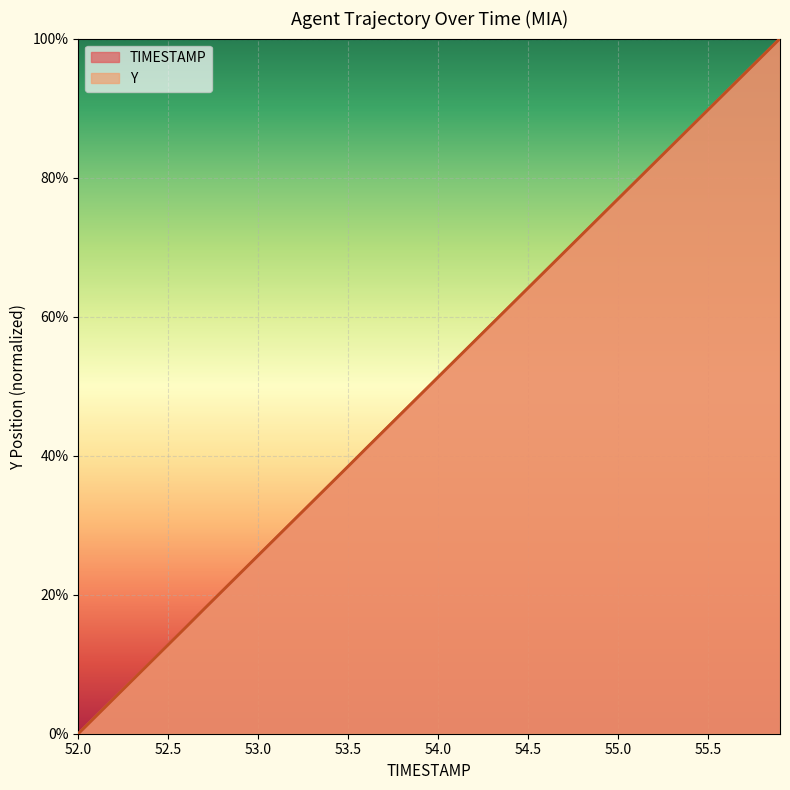

True or false: TIMESTAMP has a value of 0.5 at 33.

False